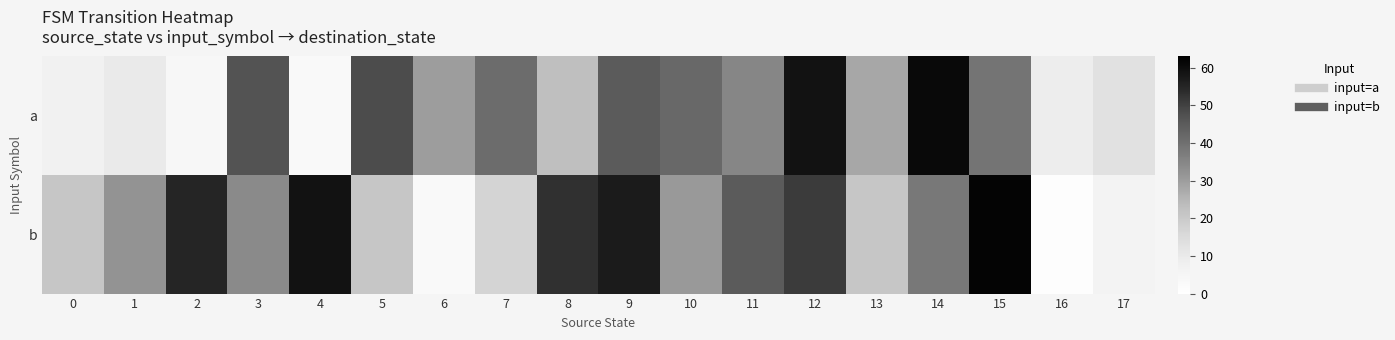

At how many categories does at least one series exceed 21?

15